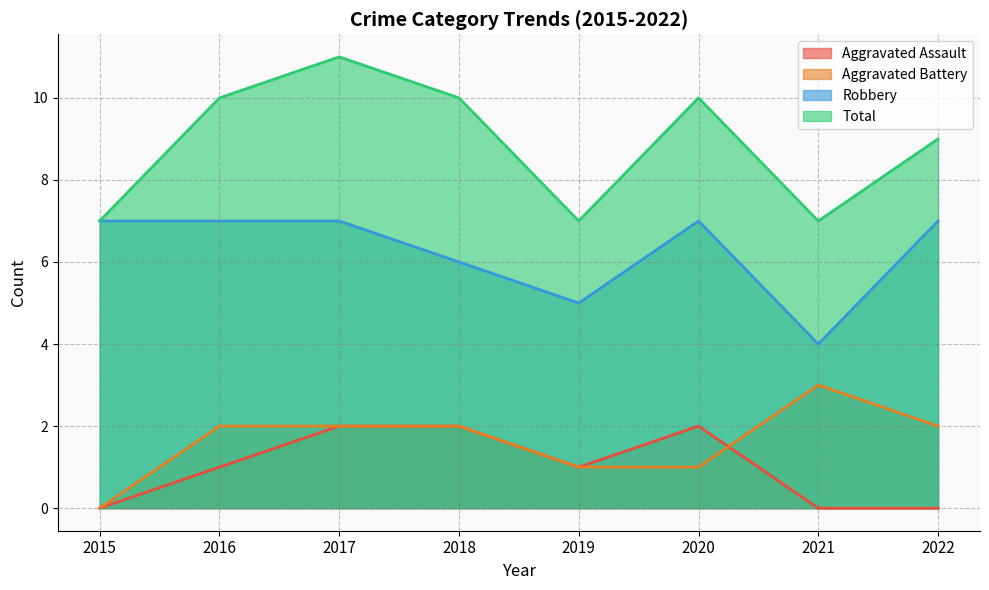

True or false: Aggravated Assault and Total intersect in this chart.

False